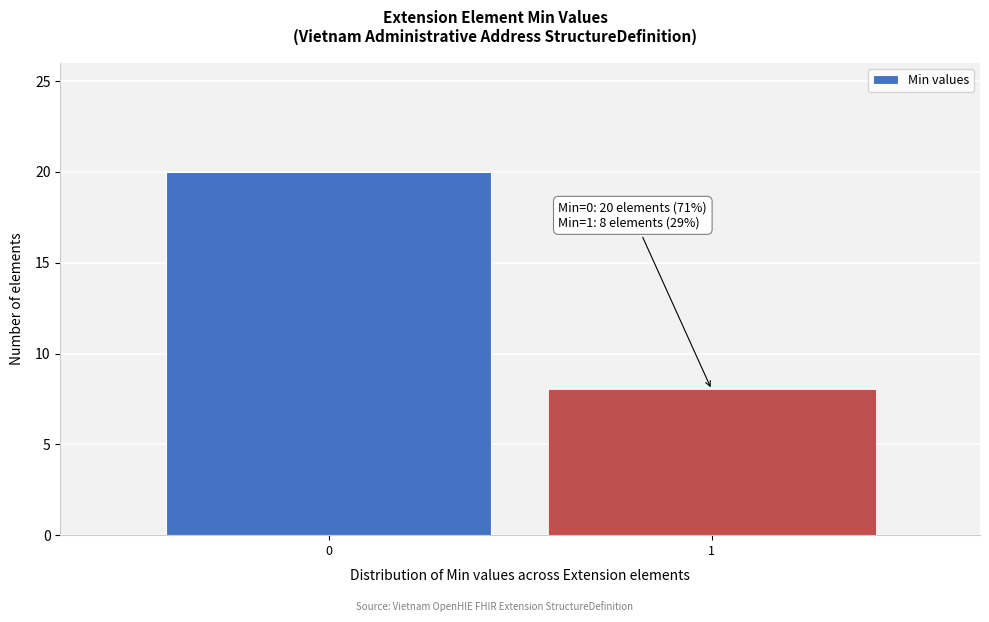

Reading left to right, extract all data points from this chart.

20	8